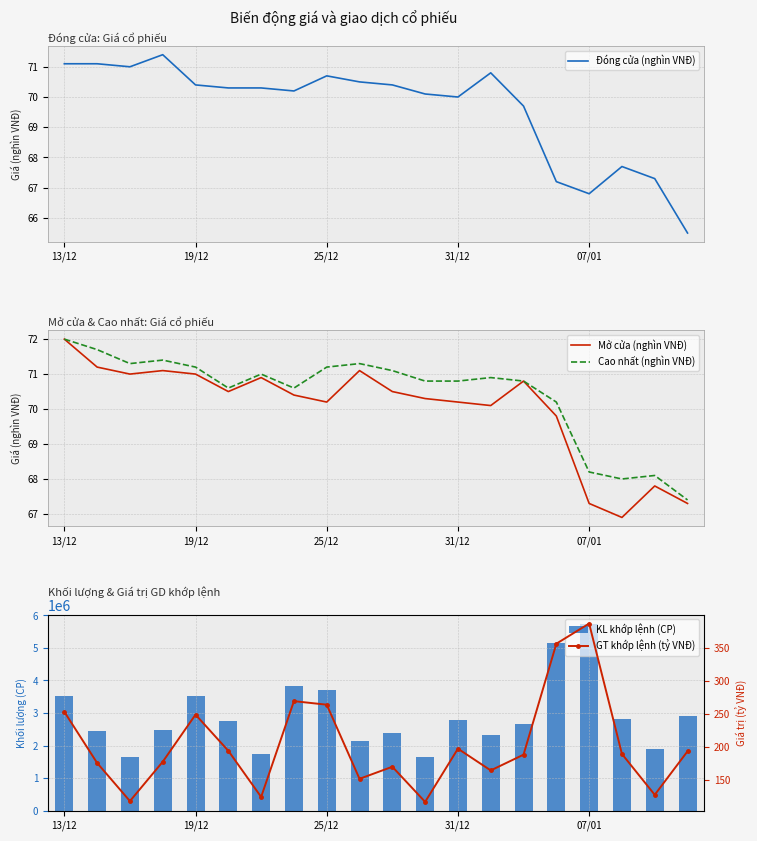

What is the difference between the maximum and minimum values in the KL khớp lệnh (CP) series?

4083300.0